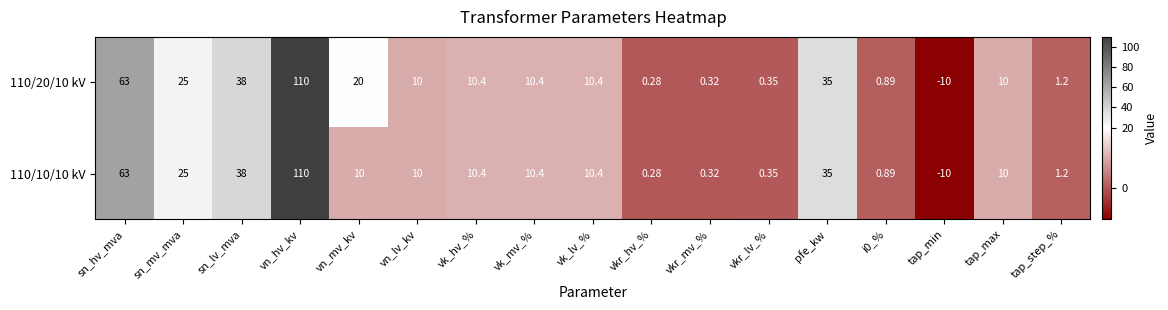

How many categories are shown in the chart?

17